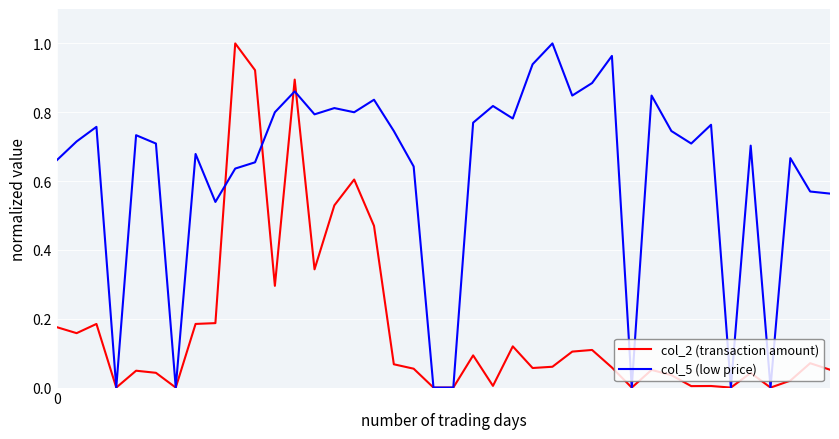

List the series in order of their overall mean, highest first.

col_5 (low price), col_2 (transaction amount)